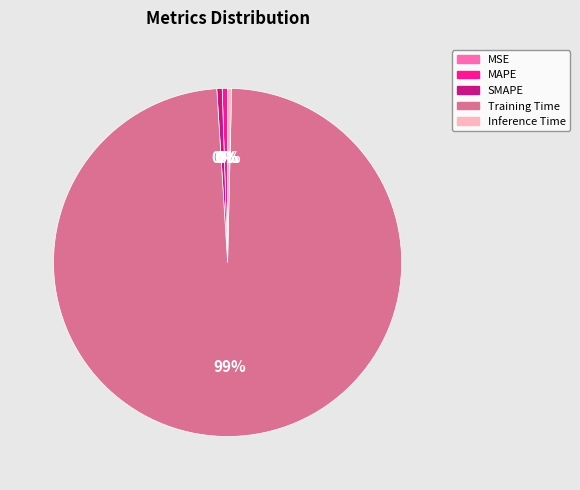

To the nearest percent, what is the average slice percentage?

20%